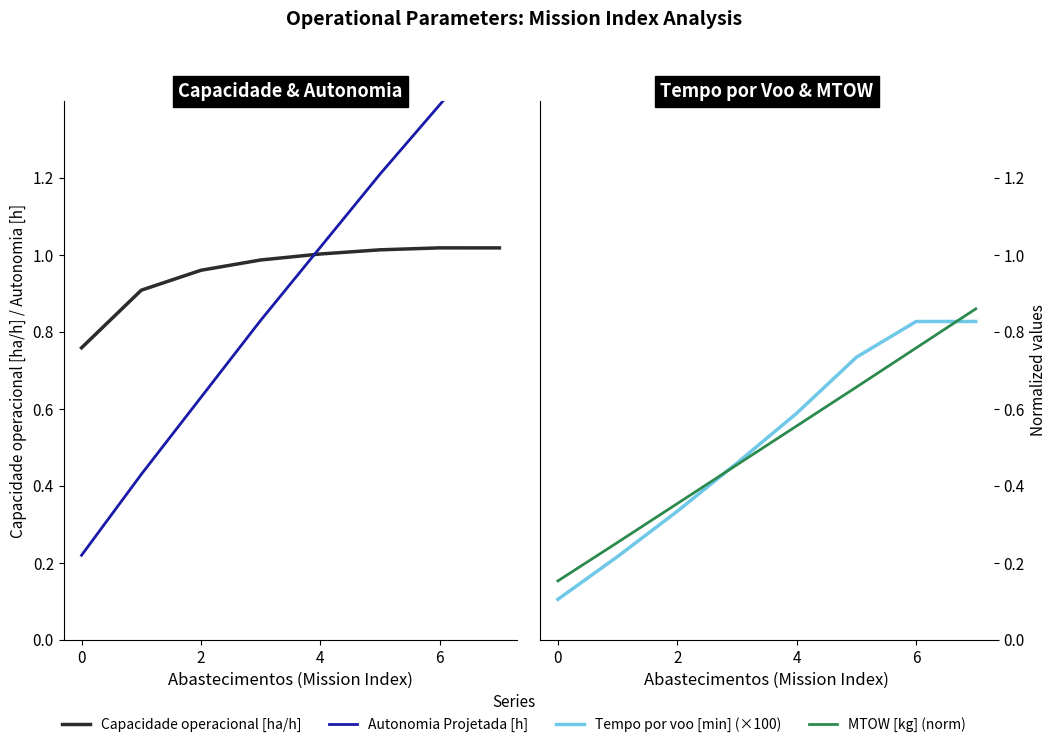

Which has a higher value, 2 or 7?

7